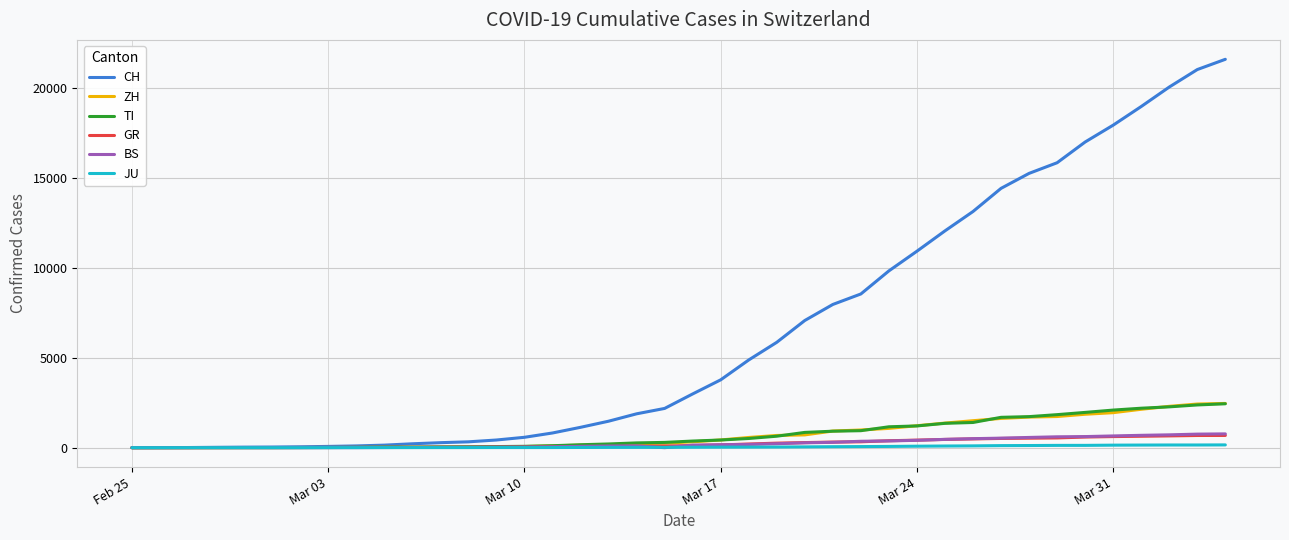

Which series has the largest total across all categories?

CH